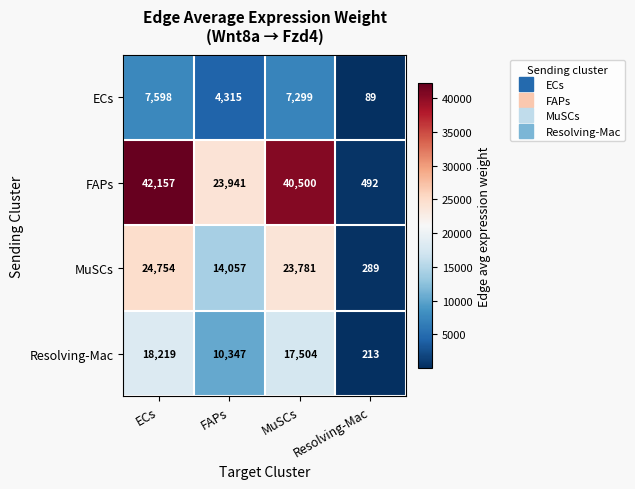

At which label is ECs closest to 3843?

FAPs